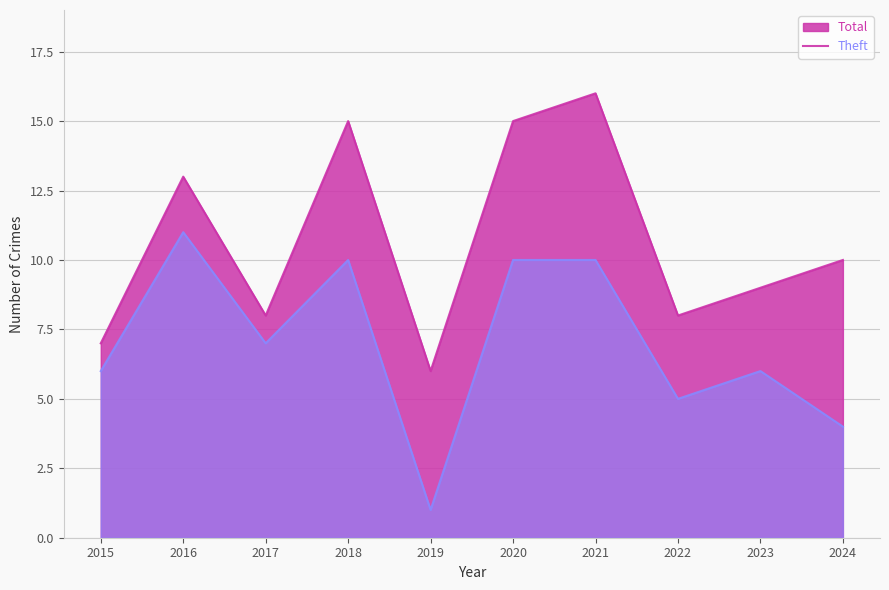

Which label corresponds to the largest value in the chart?

2021